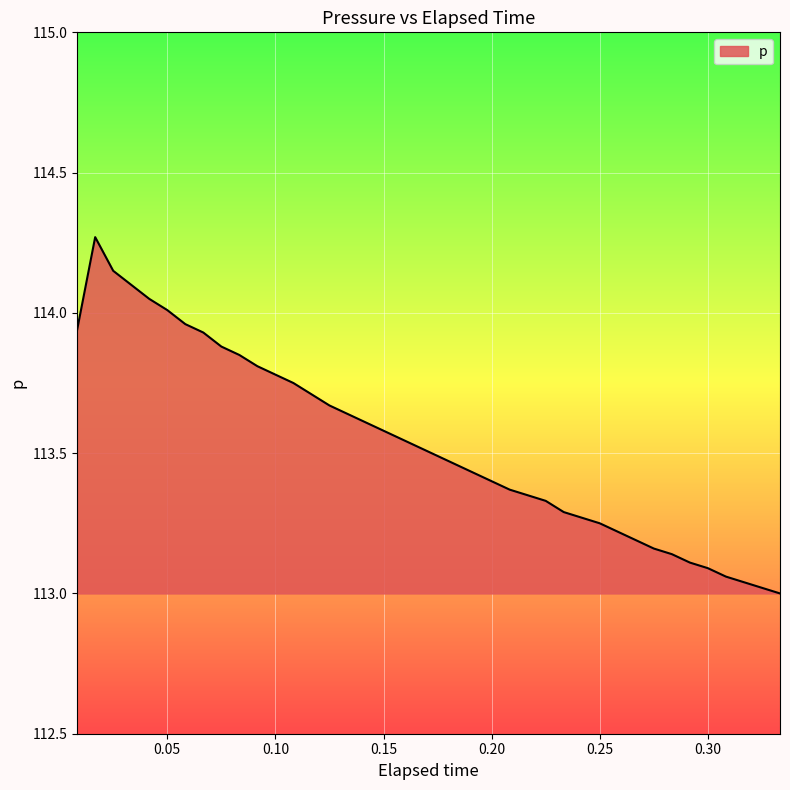

How many lines are shown in the chart?

1